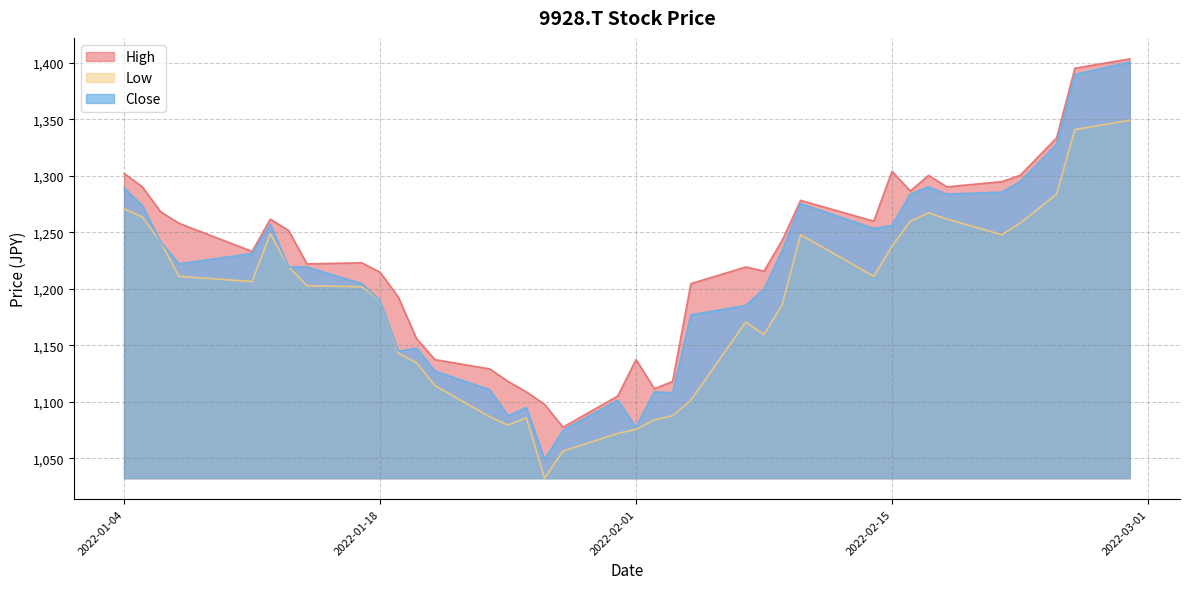

True or false: Close and Low intersect in this chart.

False